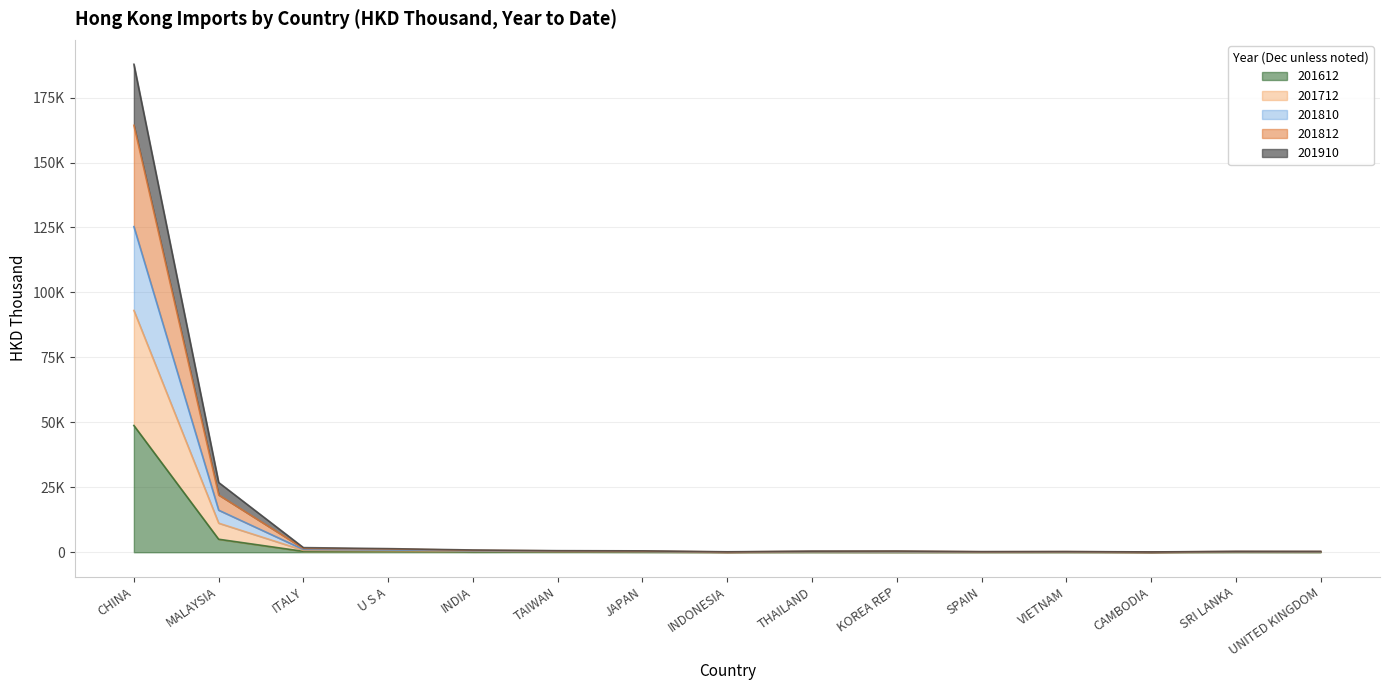

Where does the 201712 series first go above 458?

CHINA